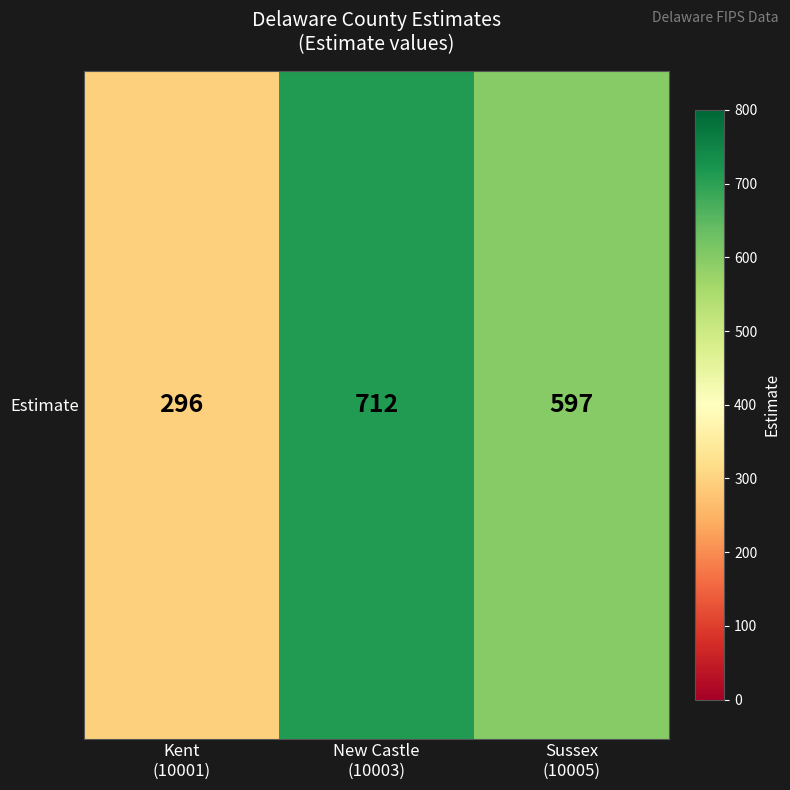

Rank the categories by value from lowest to highest.

Kent
(10001), Sussex
(10005), New Castle
(10003)